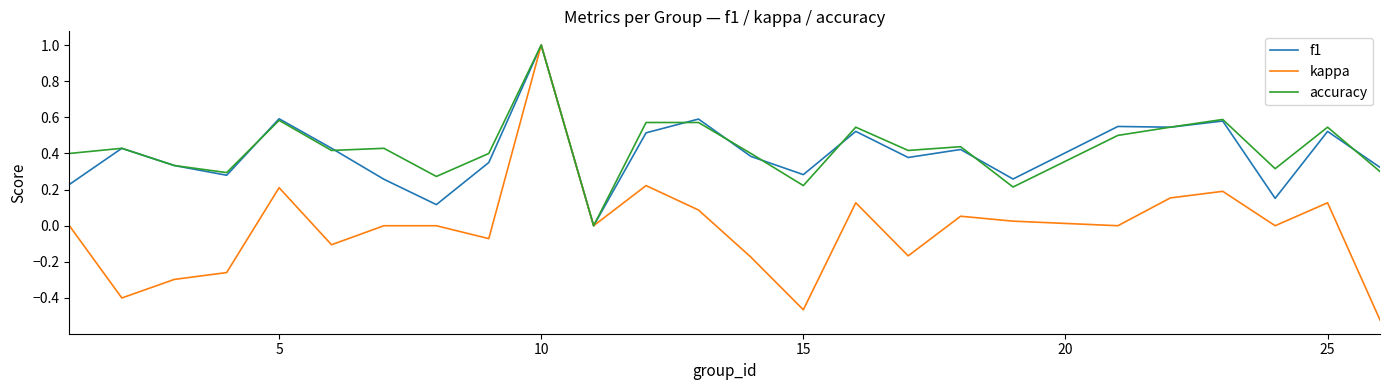

What is the difference between the maximum and minimum values in the kappa series?

1.5